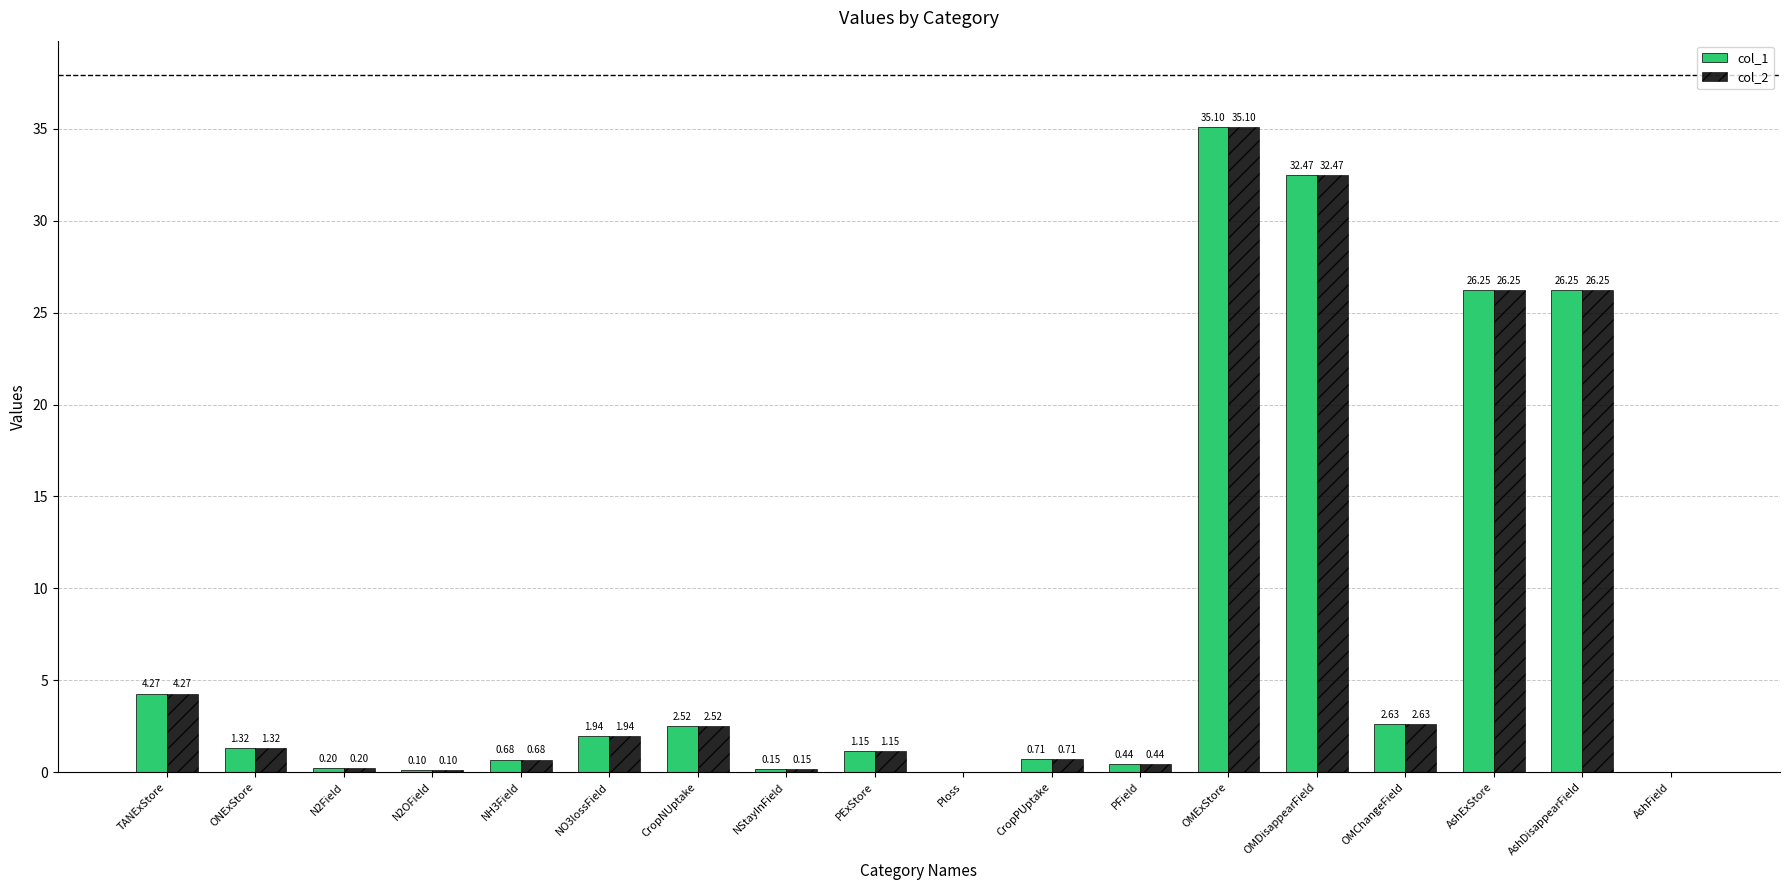

At which label does col_2 reach its peak?

OMExStore